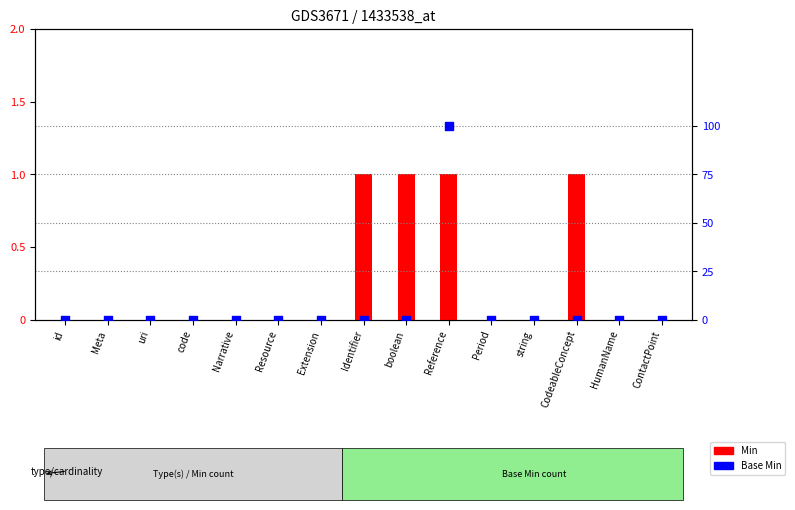

At which category is the sum across all series the highest?

Reference